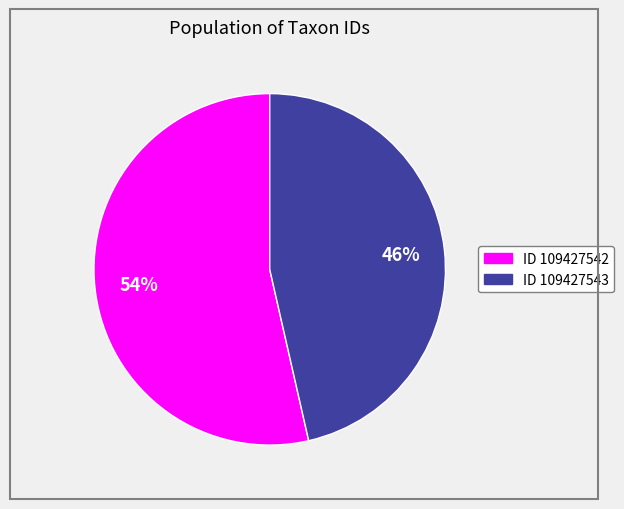

Is there a majority slice in this chart?

Yes